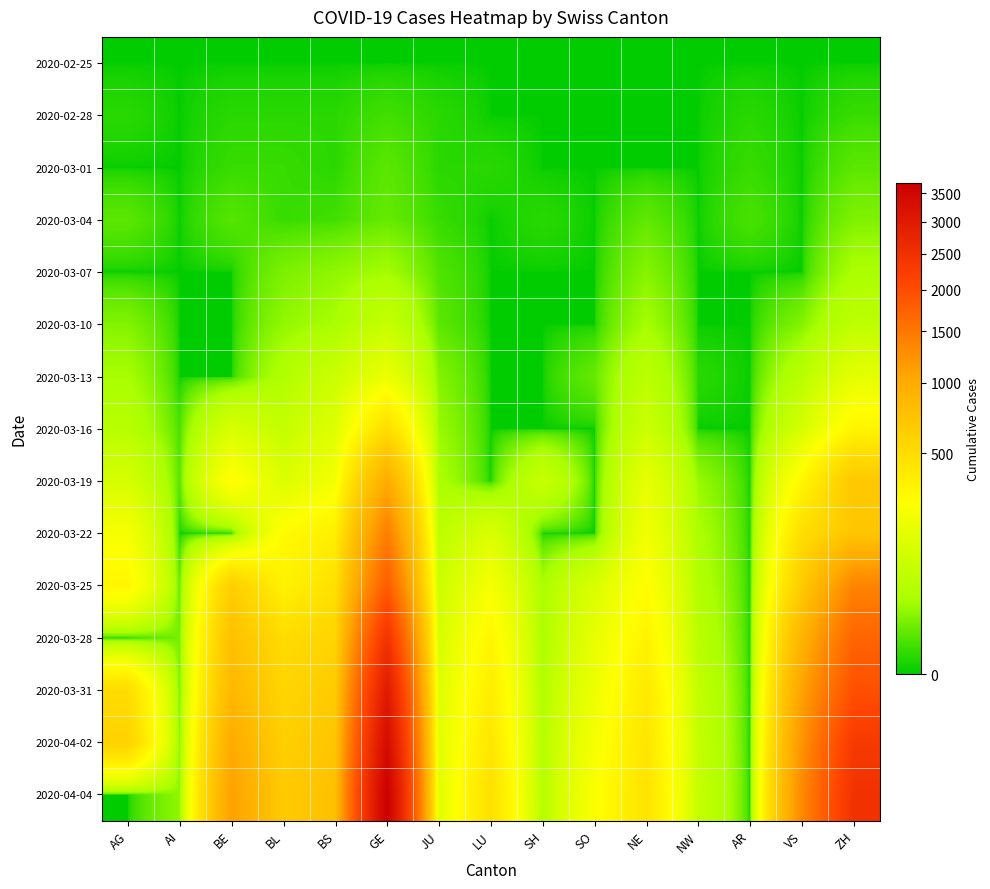

Which category has the highest value across all series?

GE